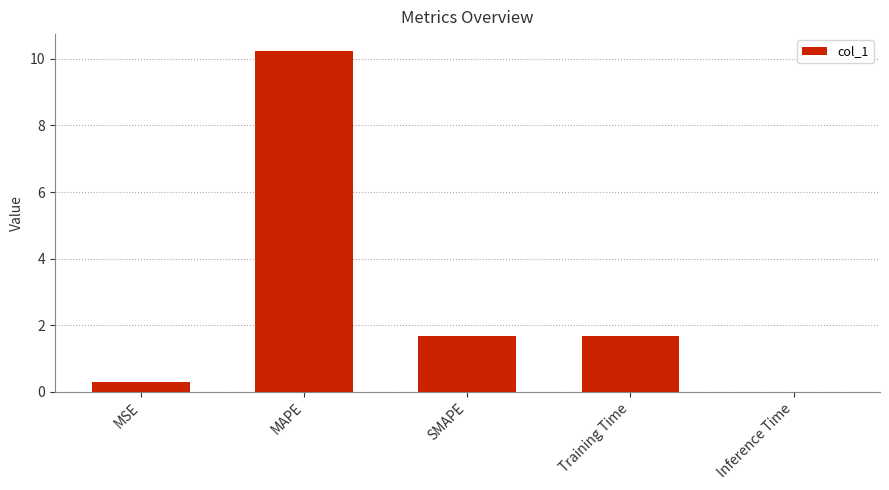

What is the approximate value at MAPE?

10.2